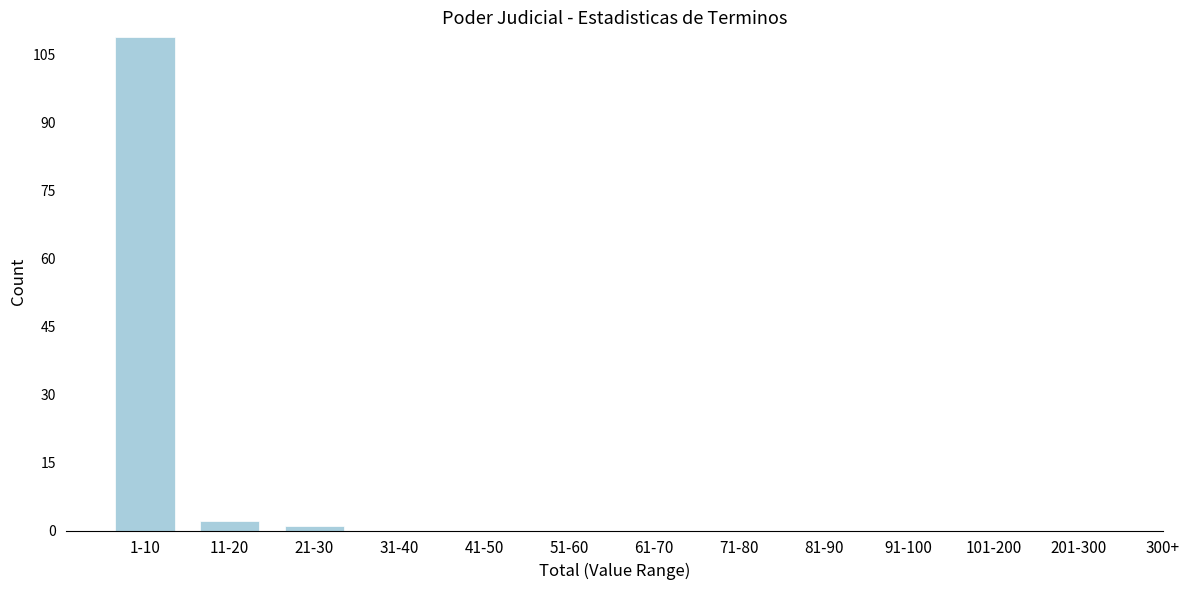

Reading left to right, extract all data points from this chart.

1-10=109	11-20=2	21-30=1	31-40=0	41-50=0	51-60=0	61-70=0	71-80=0	81-90=0	91-100=0	101-200=0	201-300=0